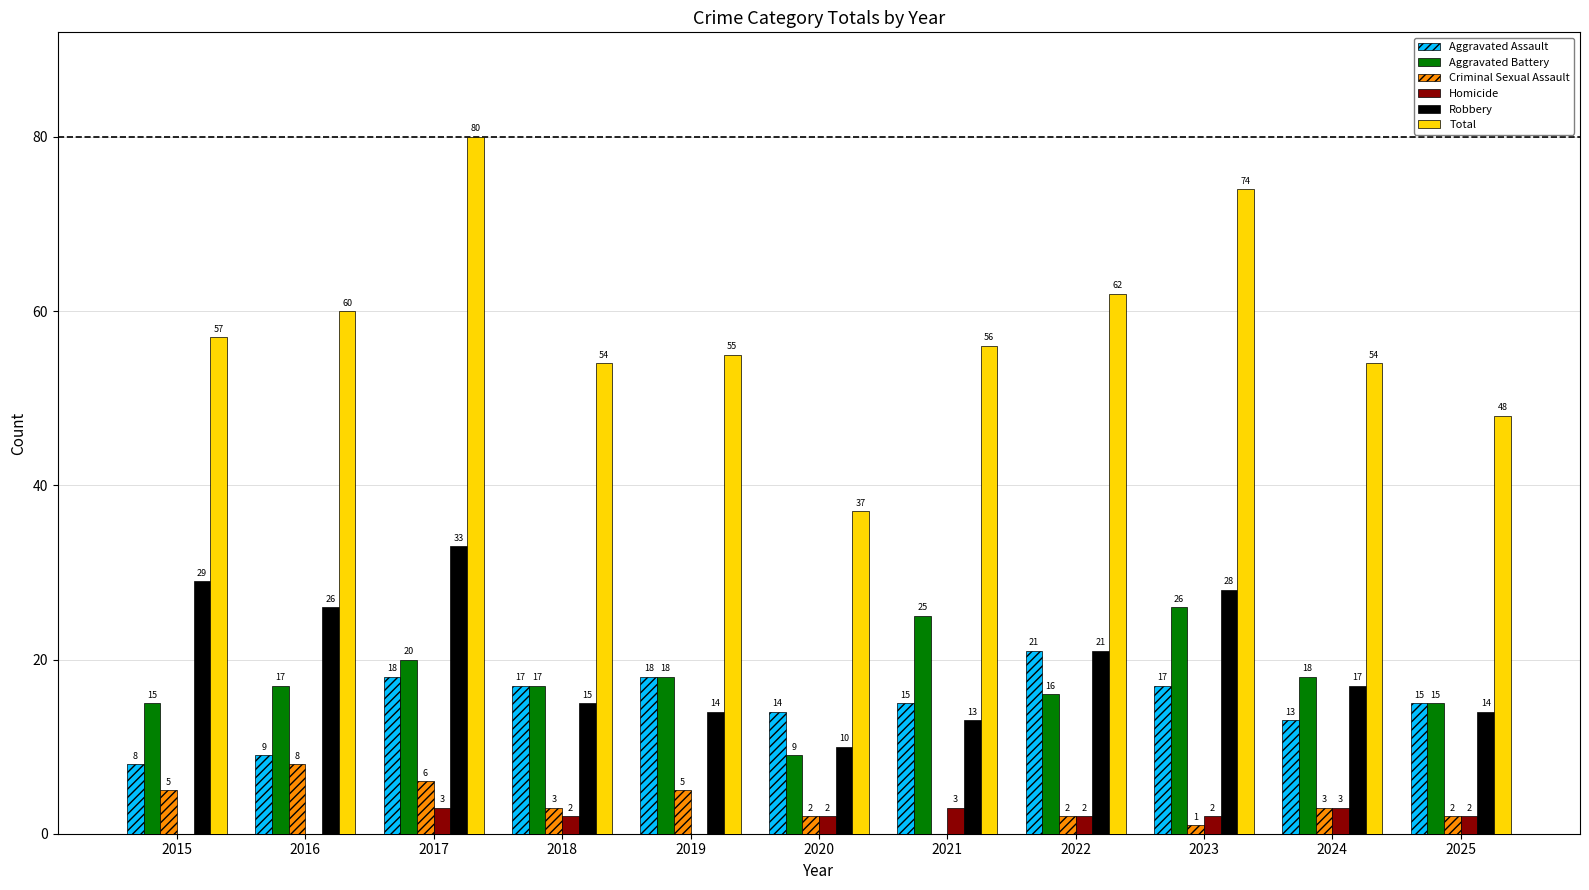

What are all the series names shown in the legend?

Aggravated Assault, Aggravated Battery, Criminal Sexual Assault, Homicide, Robbery, Total